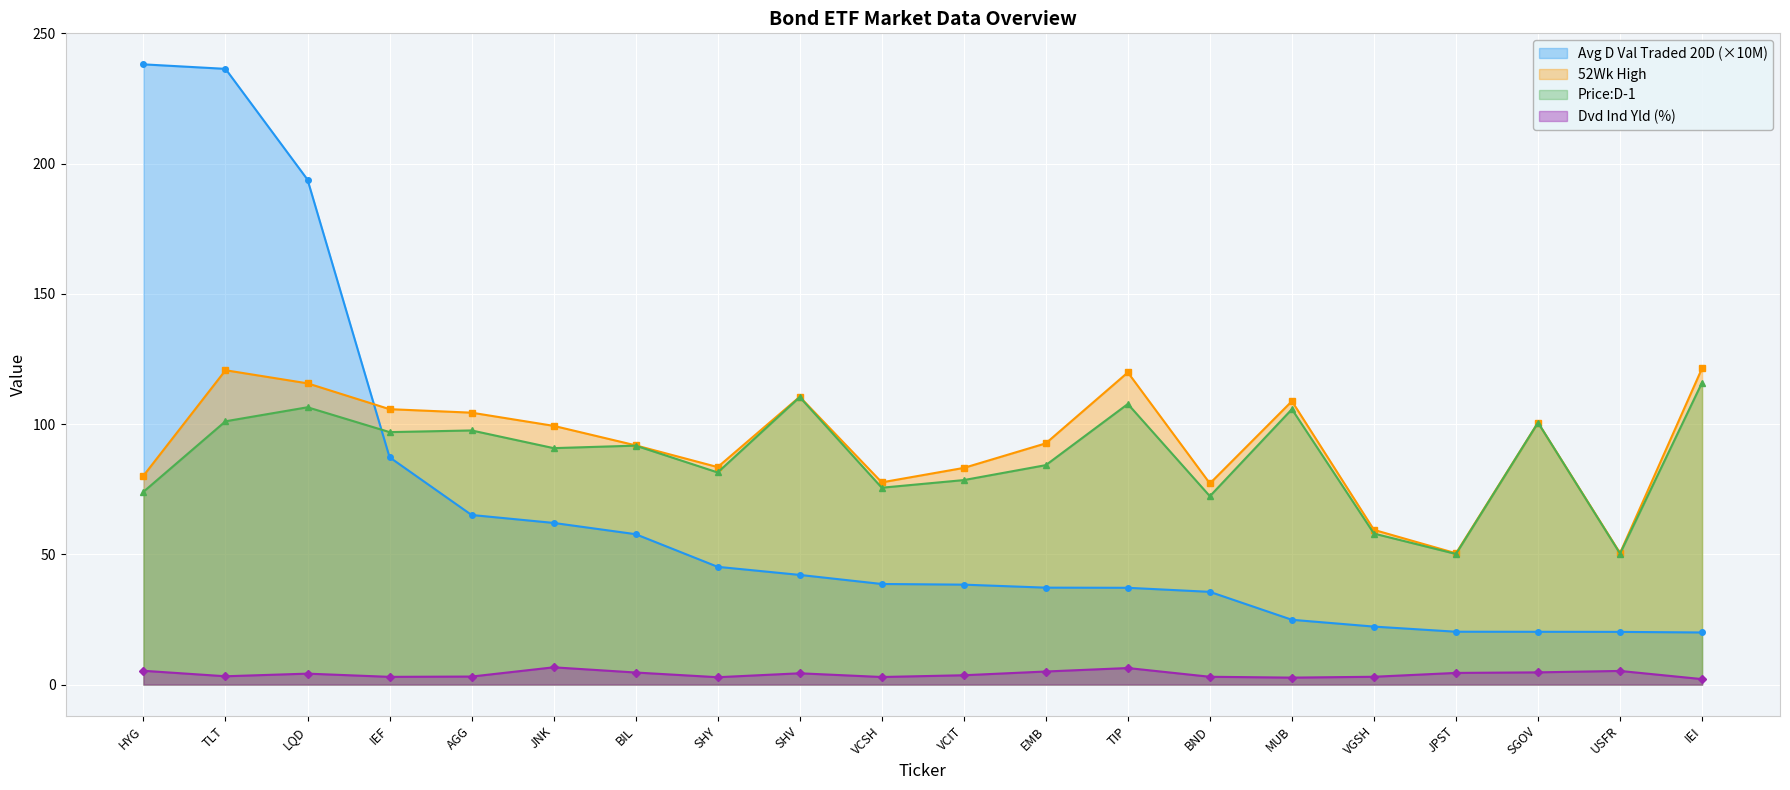

How many series are shown in this chart?

4